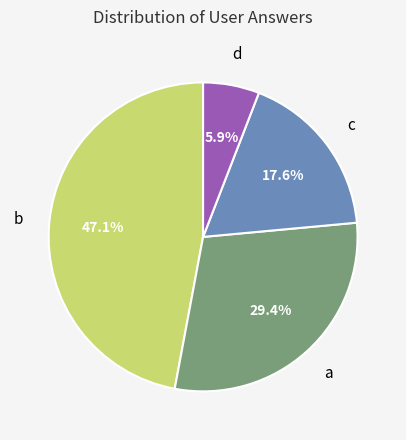

To the nearest percent, what is the average slice percentage?

25%